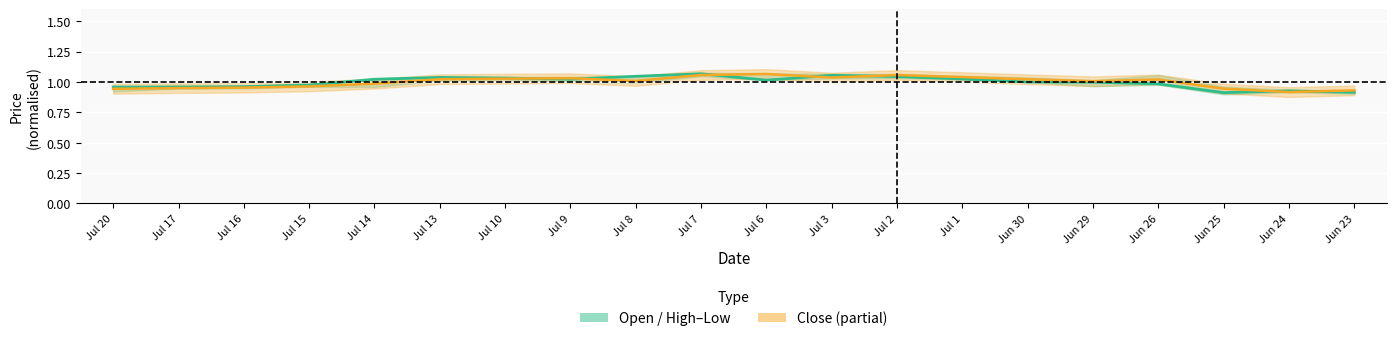

What is the sum of the Open values at Jul 3 and Jun 25?

2.0